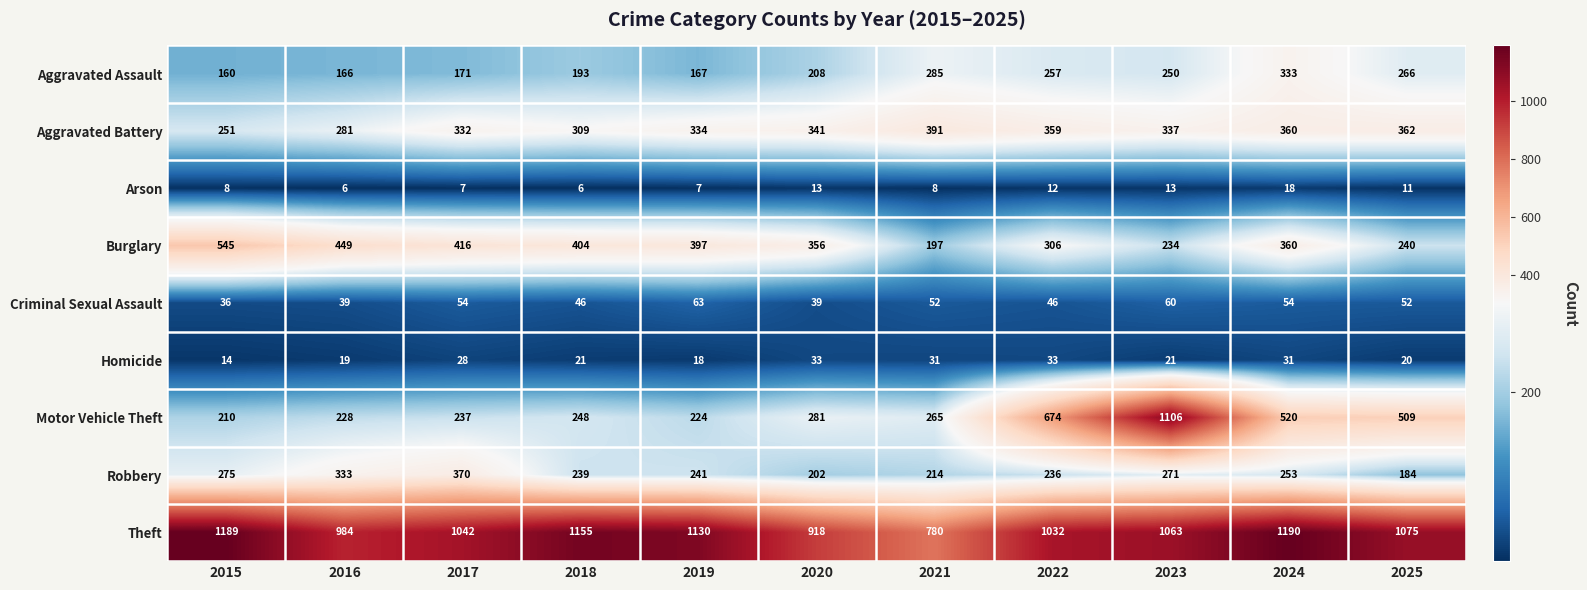

What is the smallest value displayed?

6